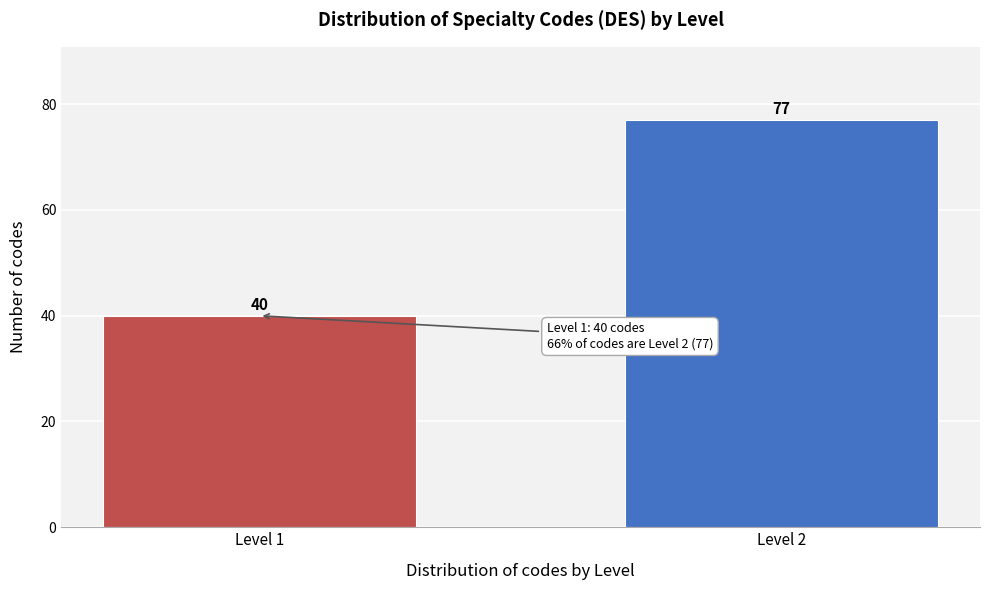

Reading left to right, what are all the values shown in this chart?

40	77